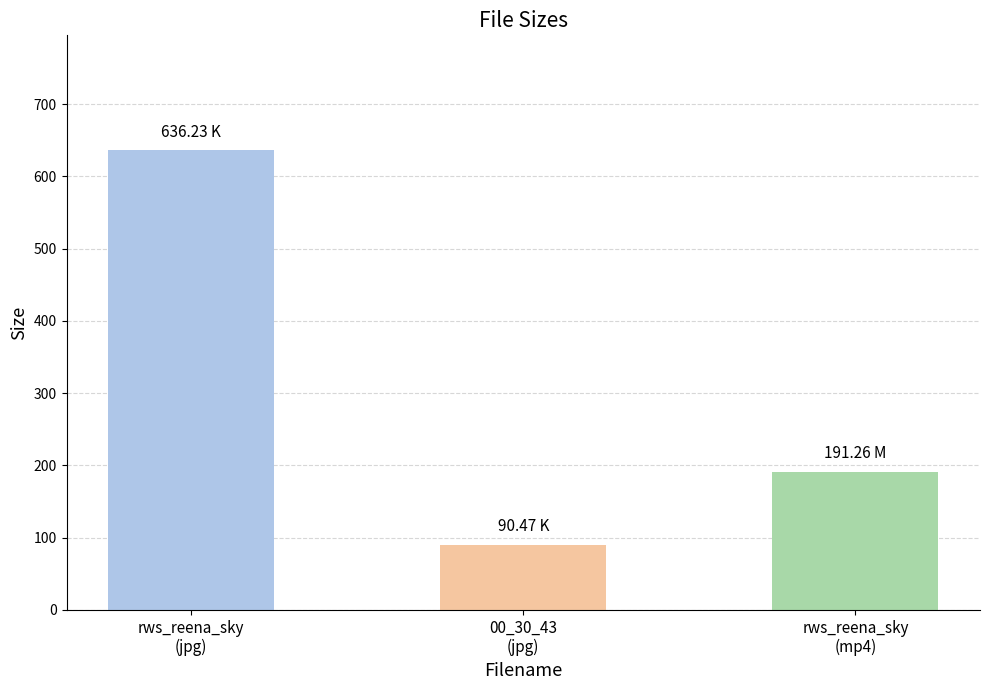

What is the sum of all values?

918.0